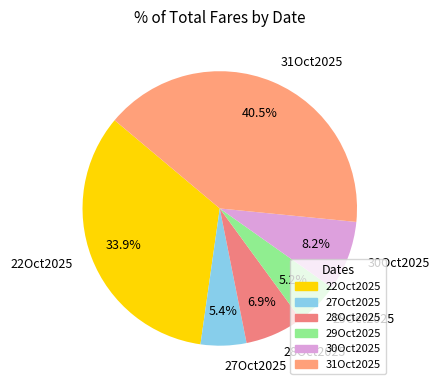

Is there a majority slice in this chart?

No